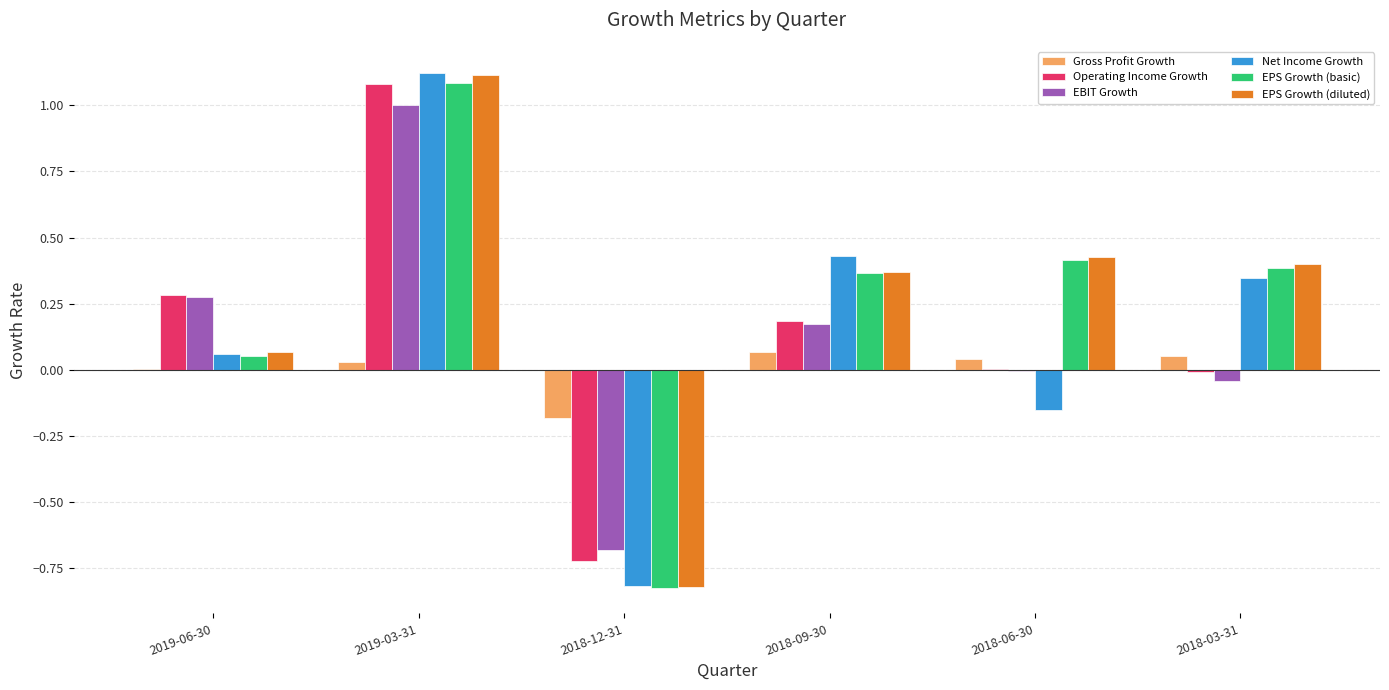

Is it true that EPS Growth (basic) equals 0.7 at 2018-06-30?

False